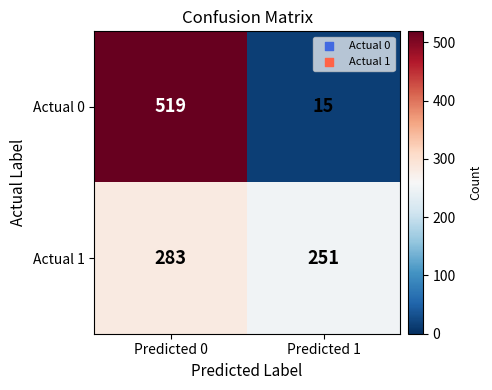

Reading left to right, transcribe all the data shown in this chart.

Actual 0: Predicted 0=519	Predicted 1=15
Actual 1: Predicted 0=283	Predicted 1=251